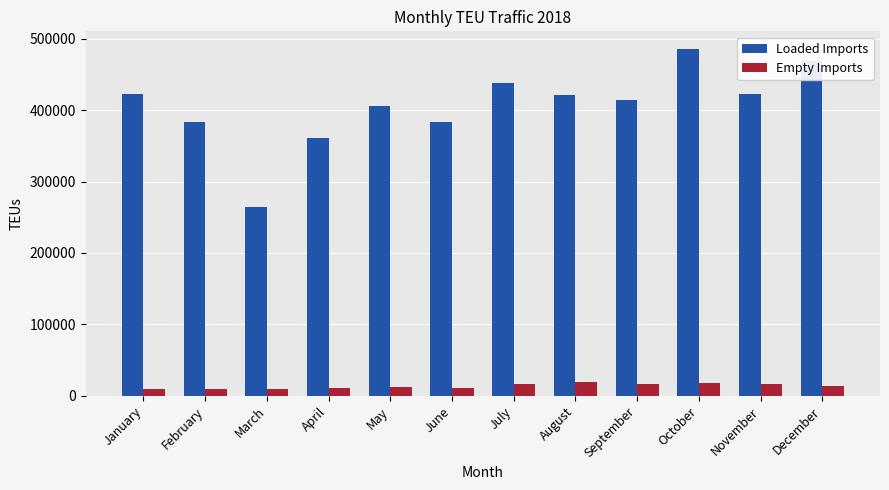

What is the lowest value of the Empty Imports series?

9296.8